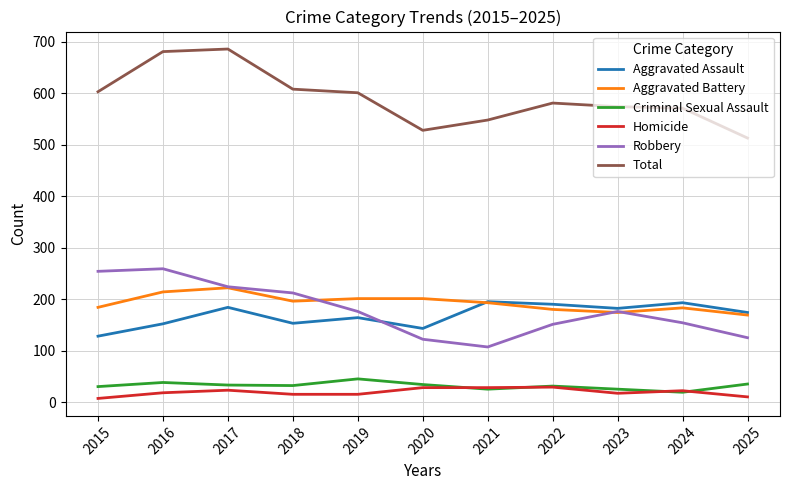

What is the difference between the maximum and minimum values in the Robbery series?

152